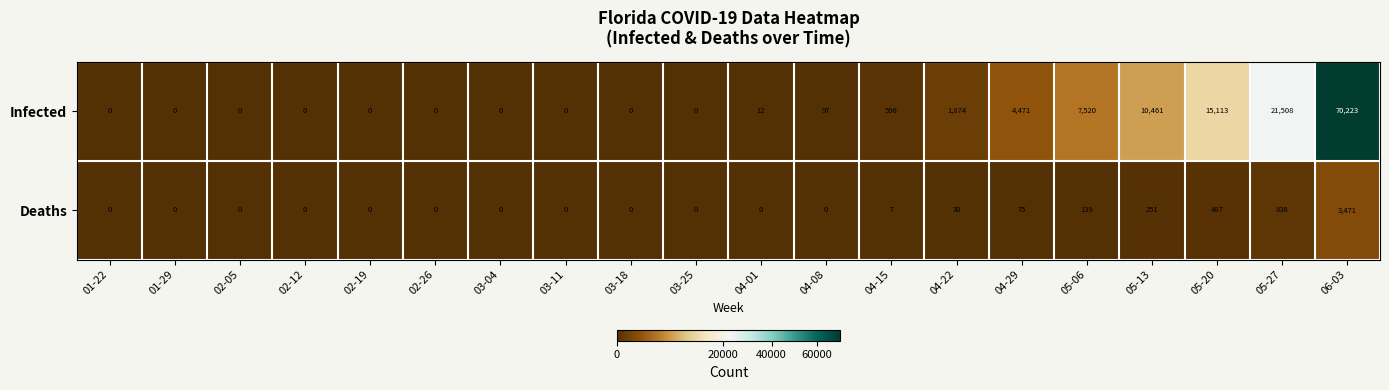

What is the sum of all Infected values?

131875